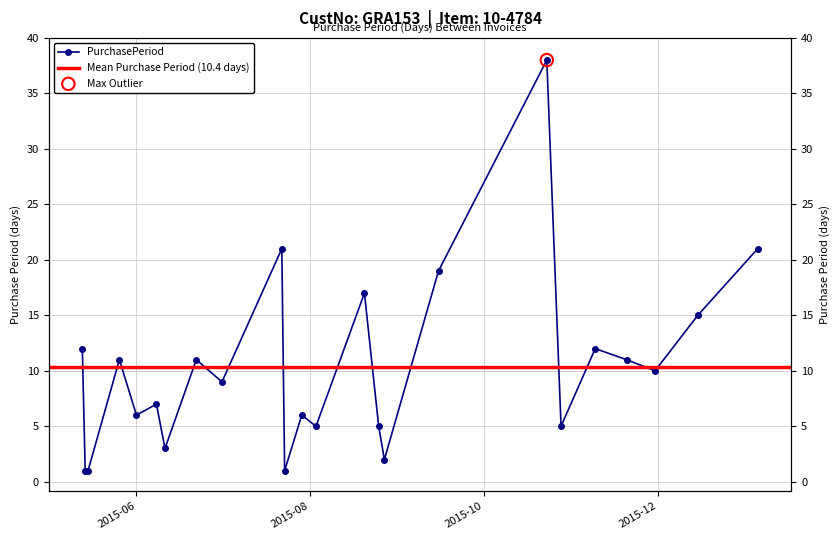

What is the ratio of the value at 2015-07-23 to the value at 2015-05-13?

0.1